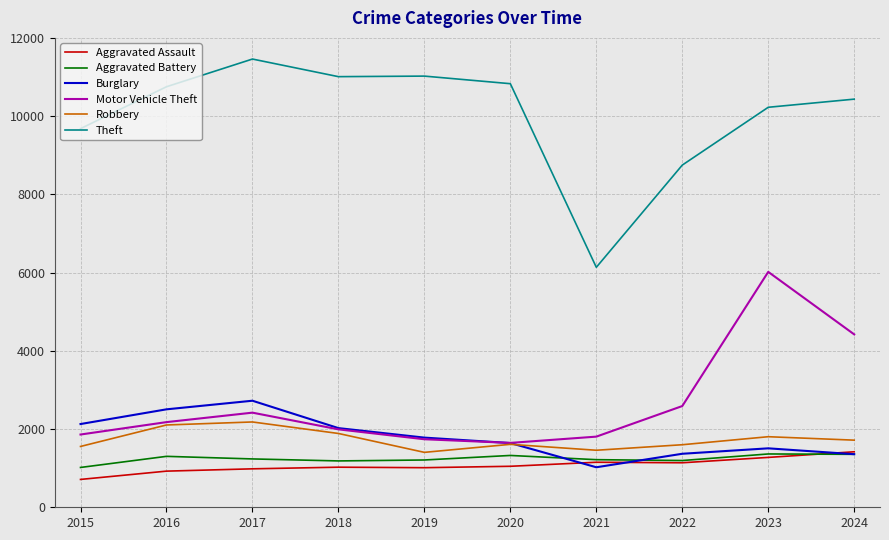

What is the average value of the Aggravated Battery series?

1240